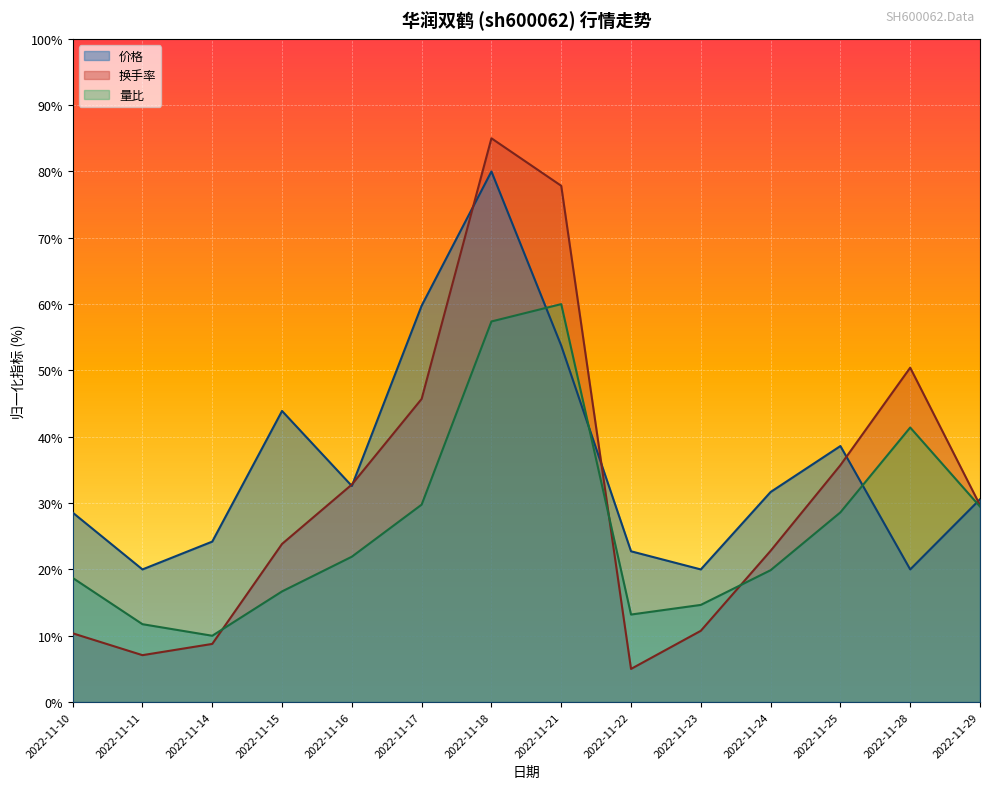

How many interior local peaks does the 换手率 series have?

2